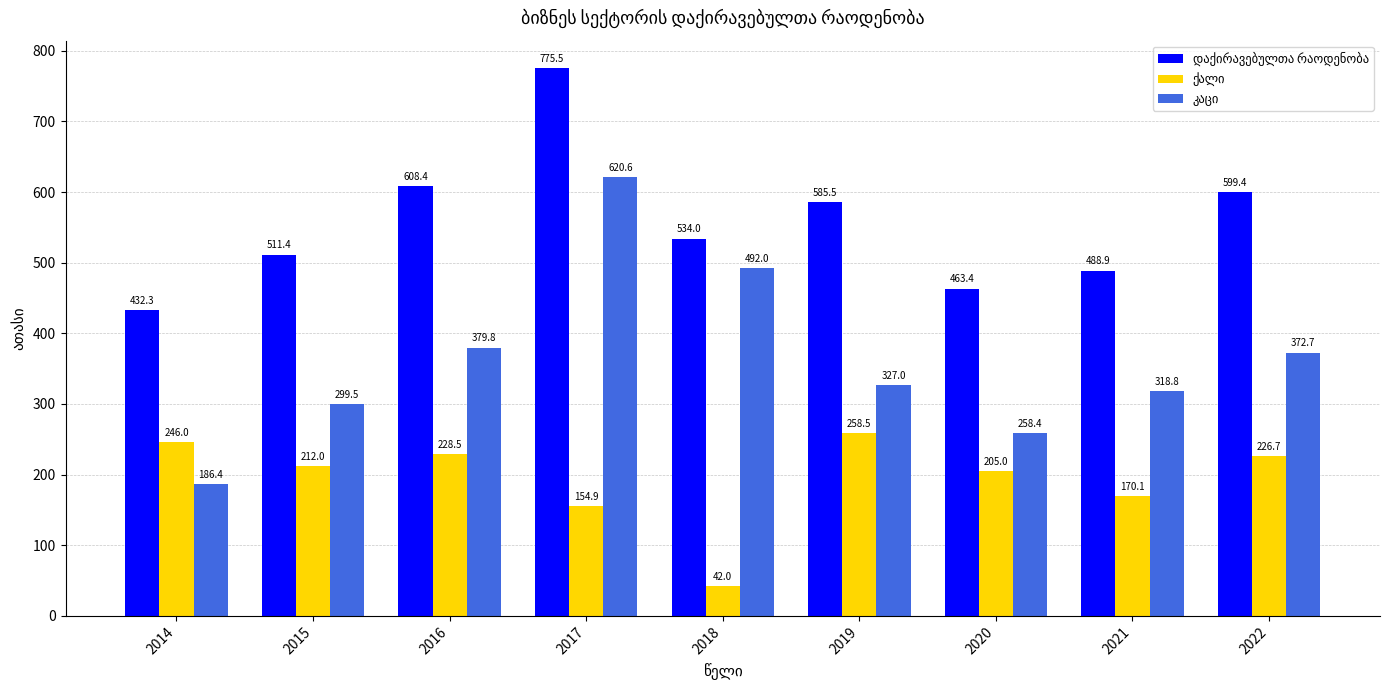

What is the greatest value displayed?

775.5